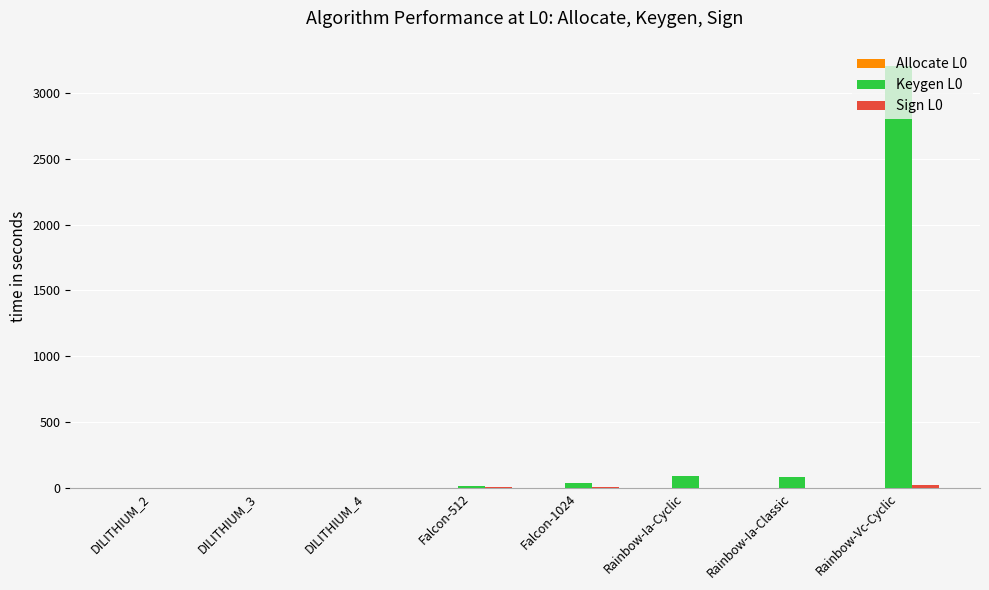

How many groups of bars are there?

8